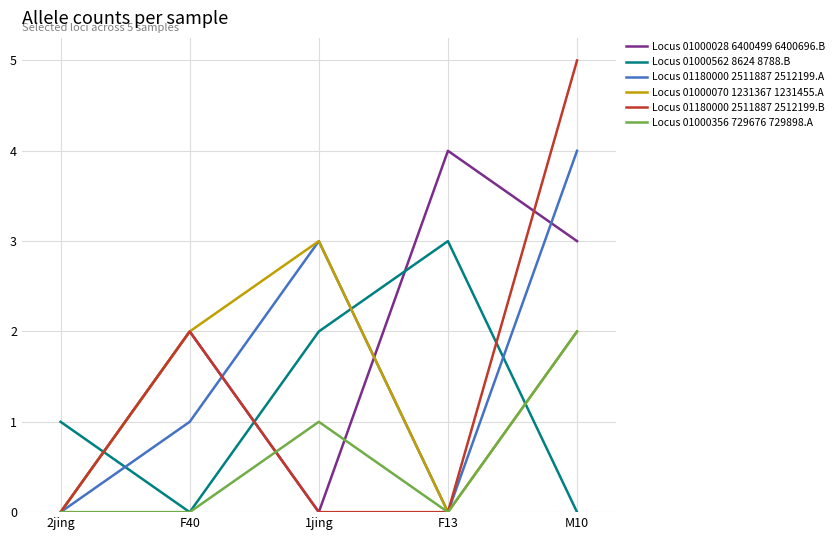

Count the number of categories in the chart.

5